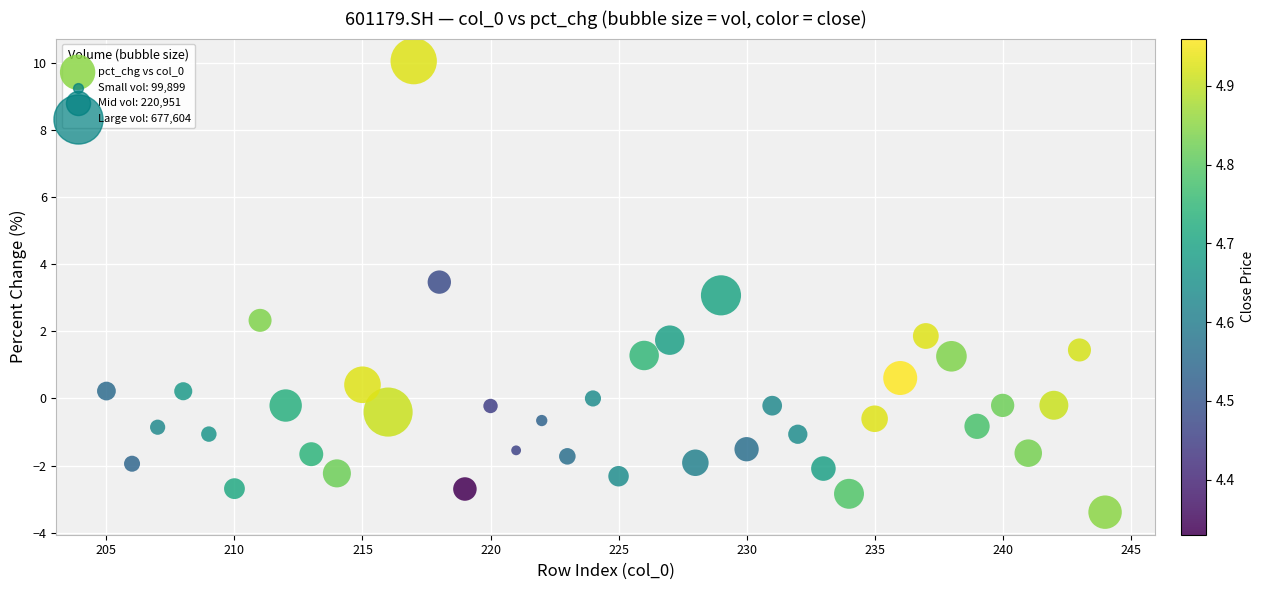

What is the range of X values (max minus min)?

39.0